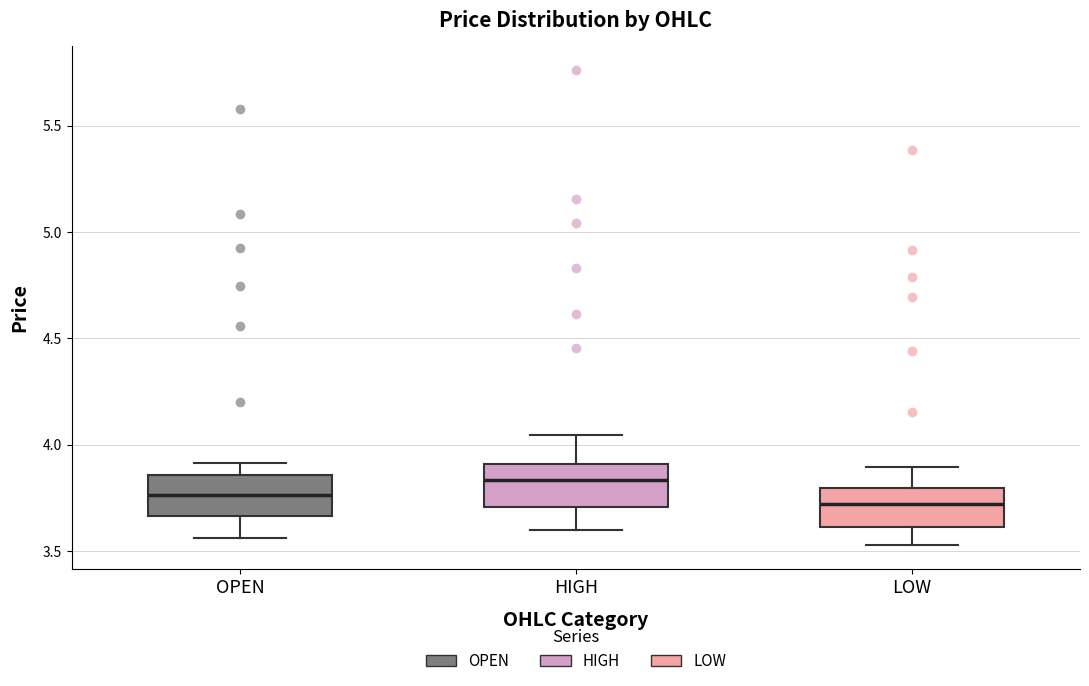

Reading left to right, transcribe this box plot: for each box, give where its median line is, the range the box spans, and where its two whiskers end, as read against the y-axis. The values are not printed on the chart, so give them approximately, as read against the axis.

OPEN: median 3.75, box 3.65 to 3.85, whiskers 3.55 to 3.90
HIGH: median 3.85, box 3.70 to 3.90, whiskers 3.60 to 4.05
LOW: median 3.70, box 3.60 to 3.80, whiskers 3.55 to 3.90